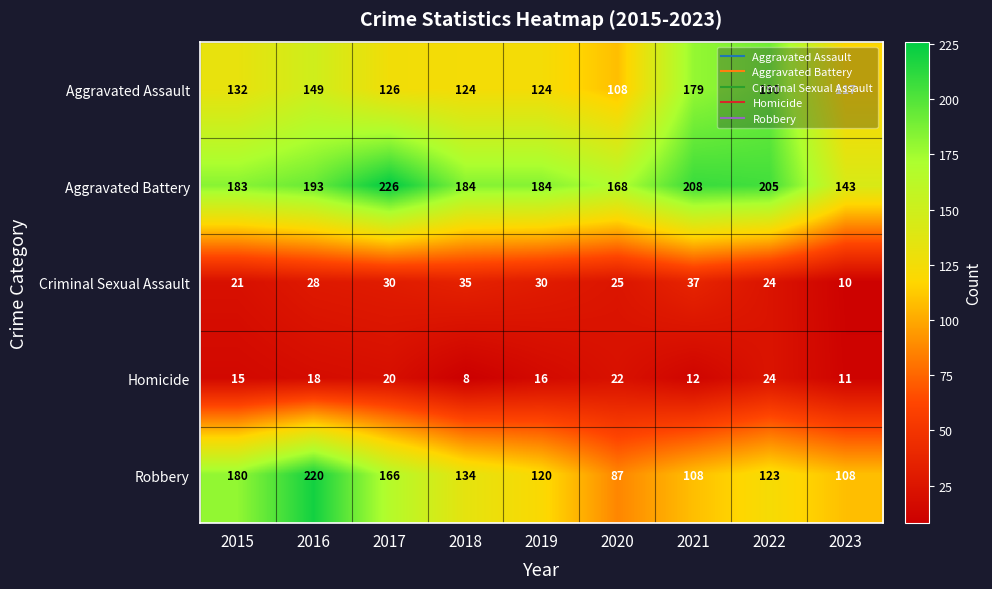

What is the difference between the maximum and minimum values in the Aggravated Assault series?

82